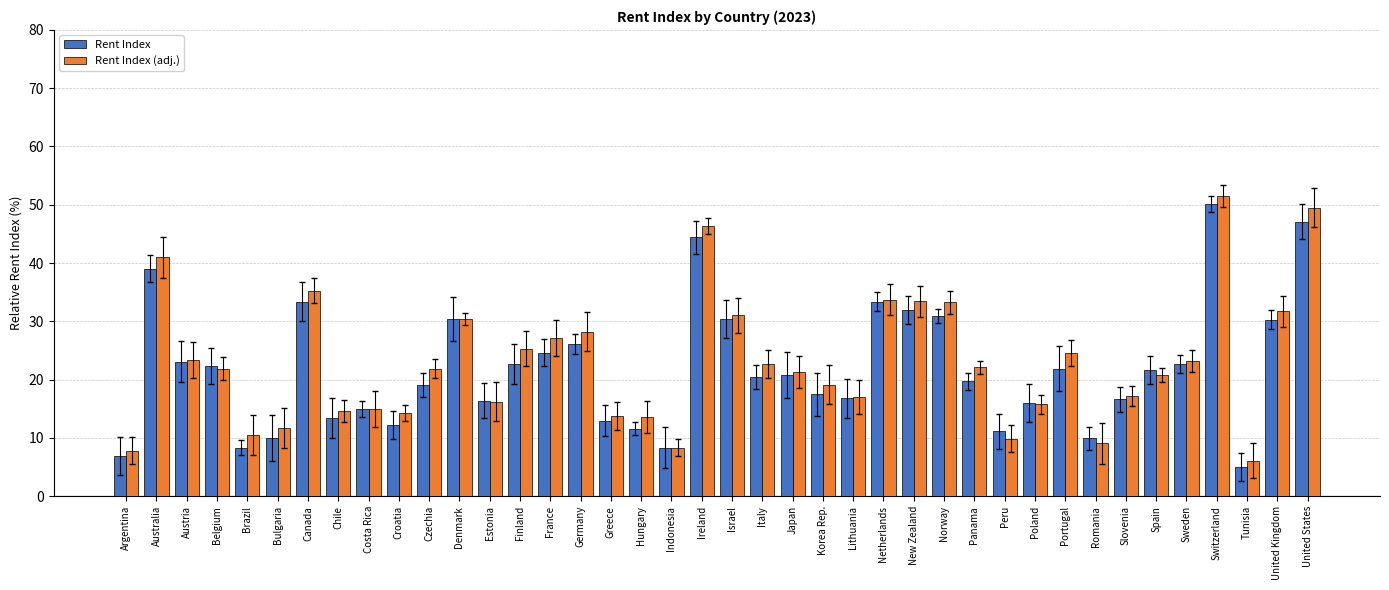

What are all the series names shown in the legend?

Rent Index, Rent Index (adj.)